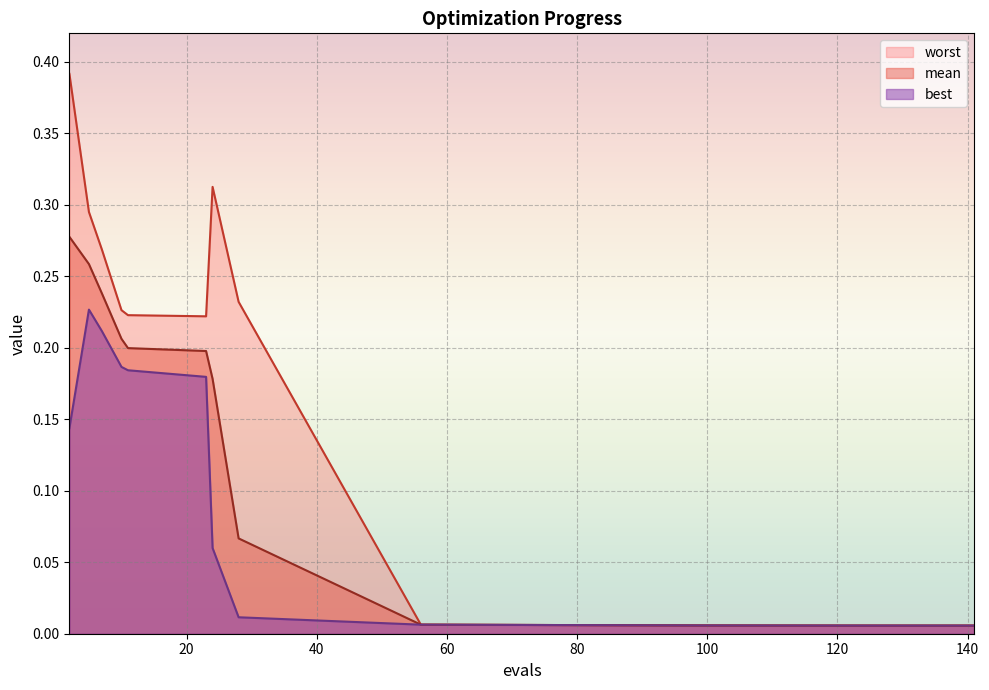

List the labels in order of best value, smallest first.

141, 126, 116, 99, 56, 28, 24, 2, 23, 11, 10, 7, 5